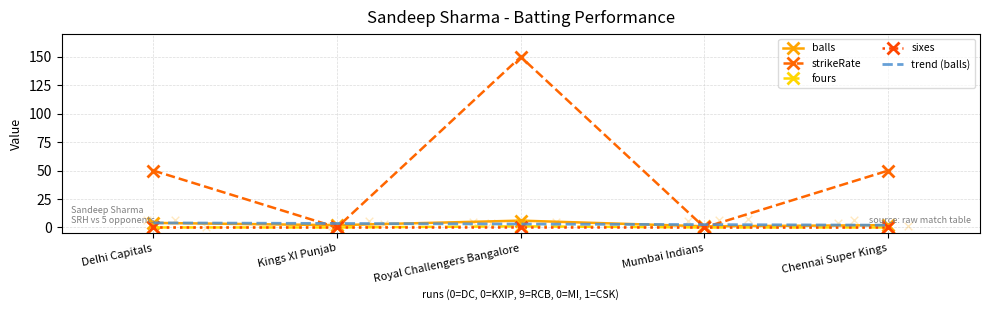

True or false: strikeRate has more than 0 interior local peaks.

True